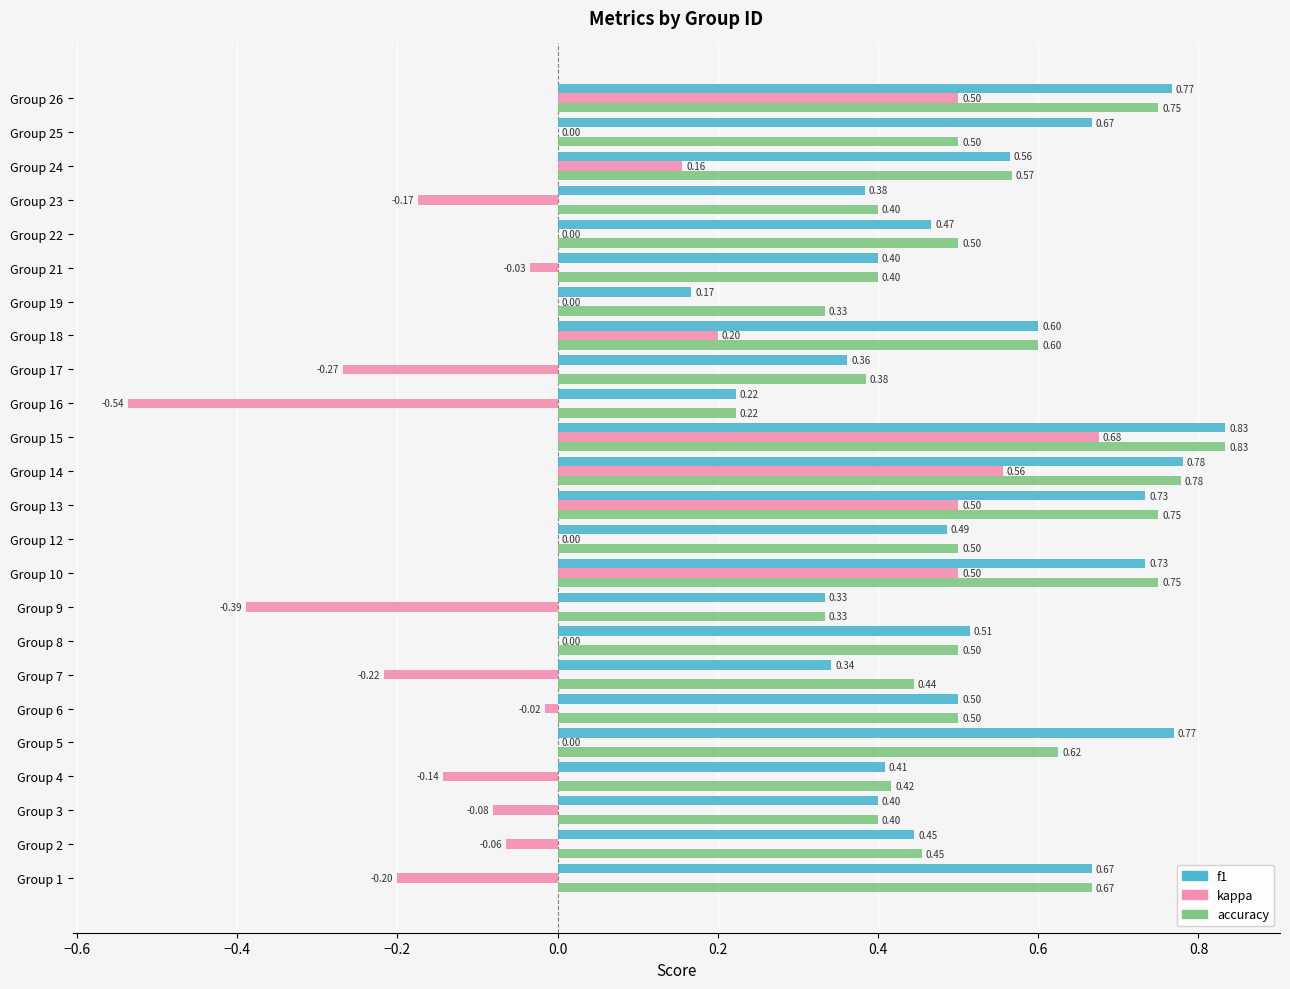

Is the value of f1 at Group 15 greater than the value of kappa at Group 17?

Yes